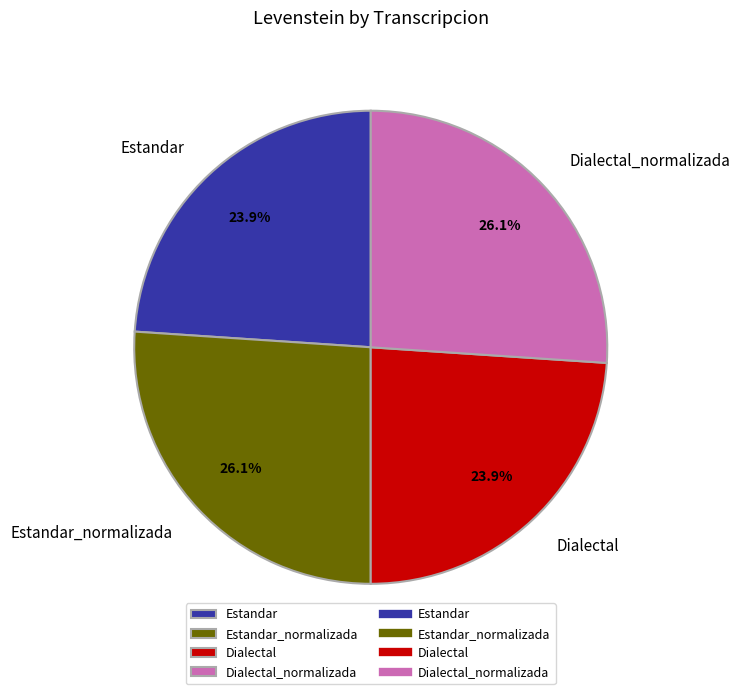

Approximately how many times larger is the value at Dialectal compared to Dialectal_normalizada?

0.9